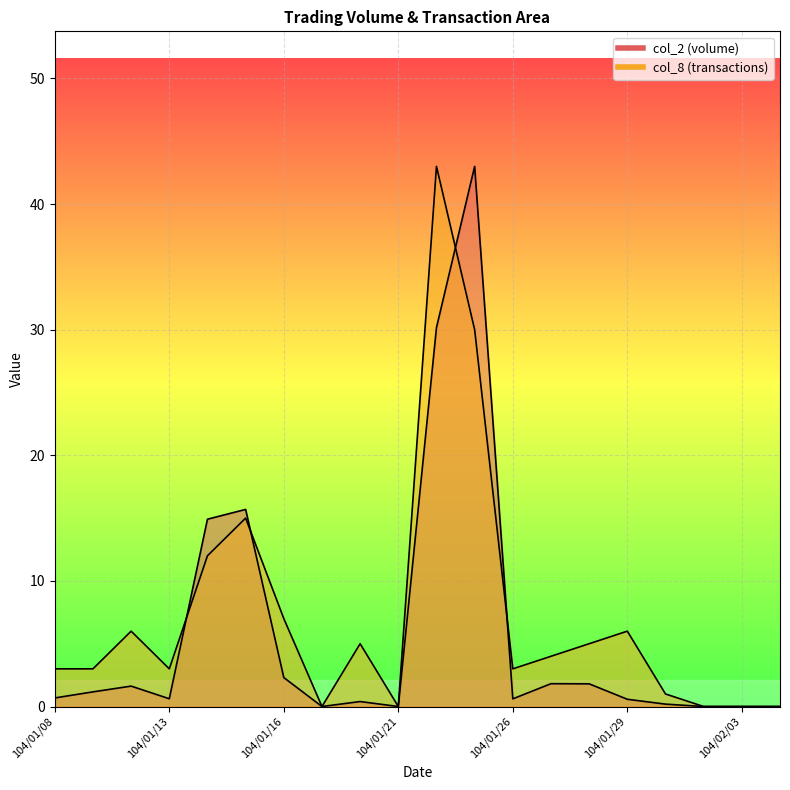

What is the difference between the col_8 values at 104/01/30 and 104/02/02?

1.0